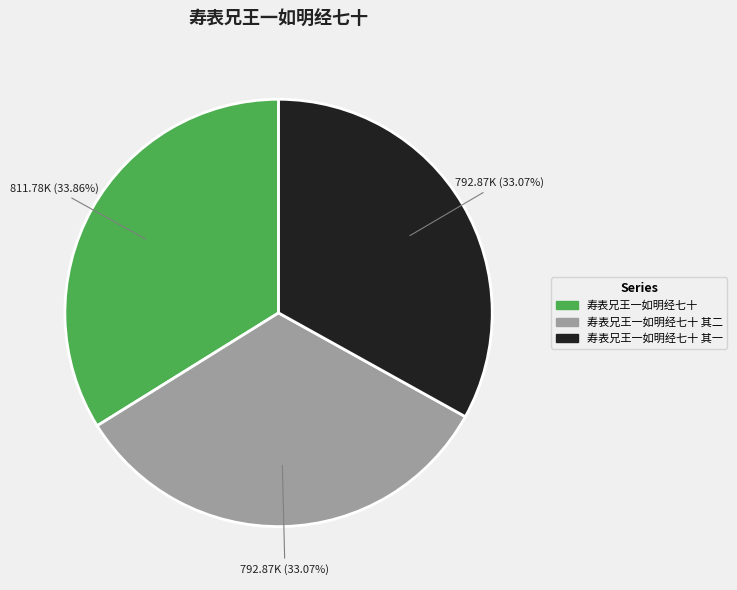

Does any single category account for the majority?

No